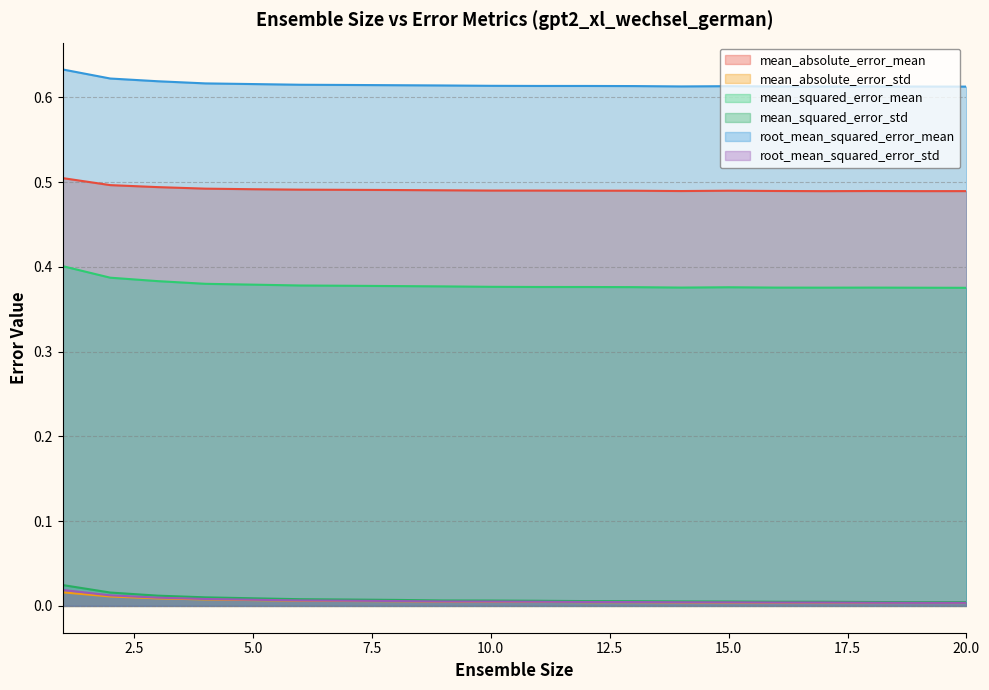

At which label does root_mean_squared_error_mean reach its peak?

1